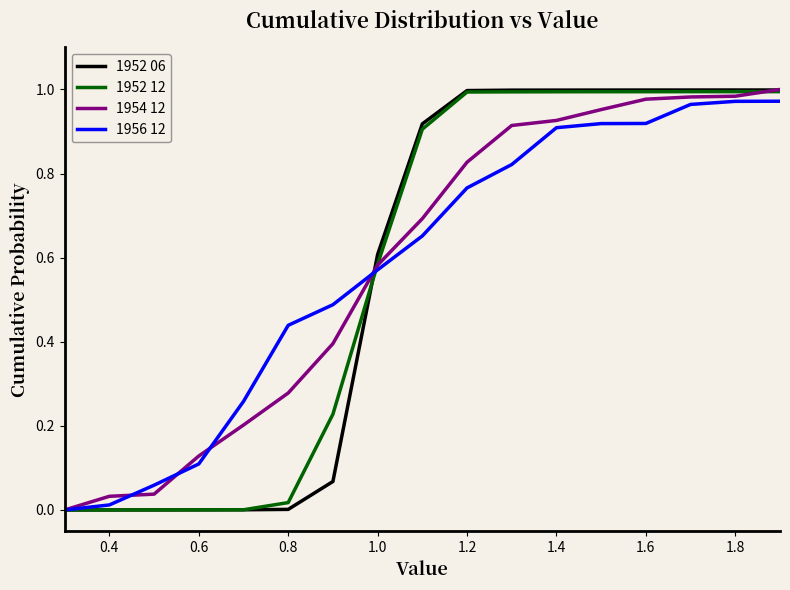

What is the total value across all series at 1.6?

3.9